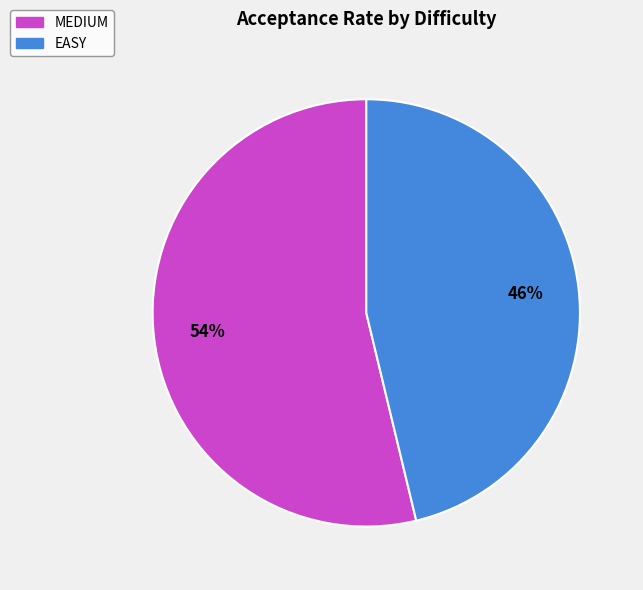

Which category has the smallest portion of the pie?

EASY